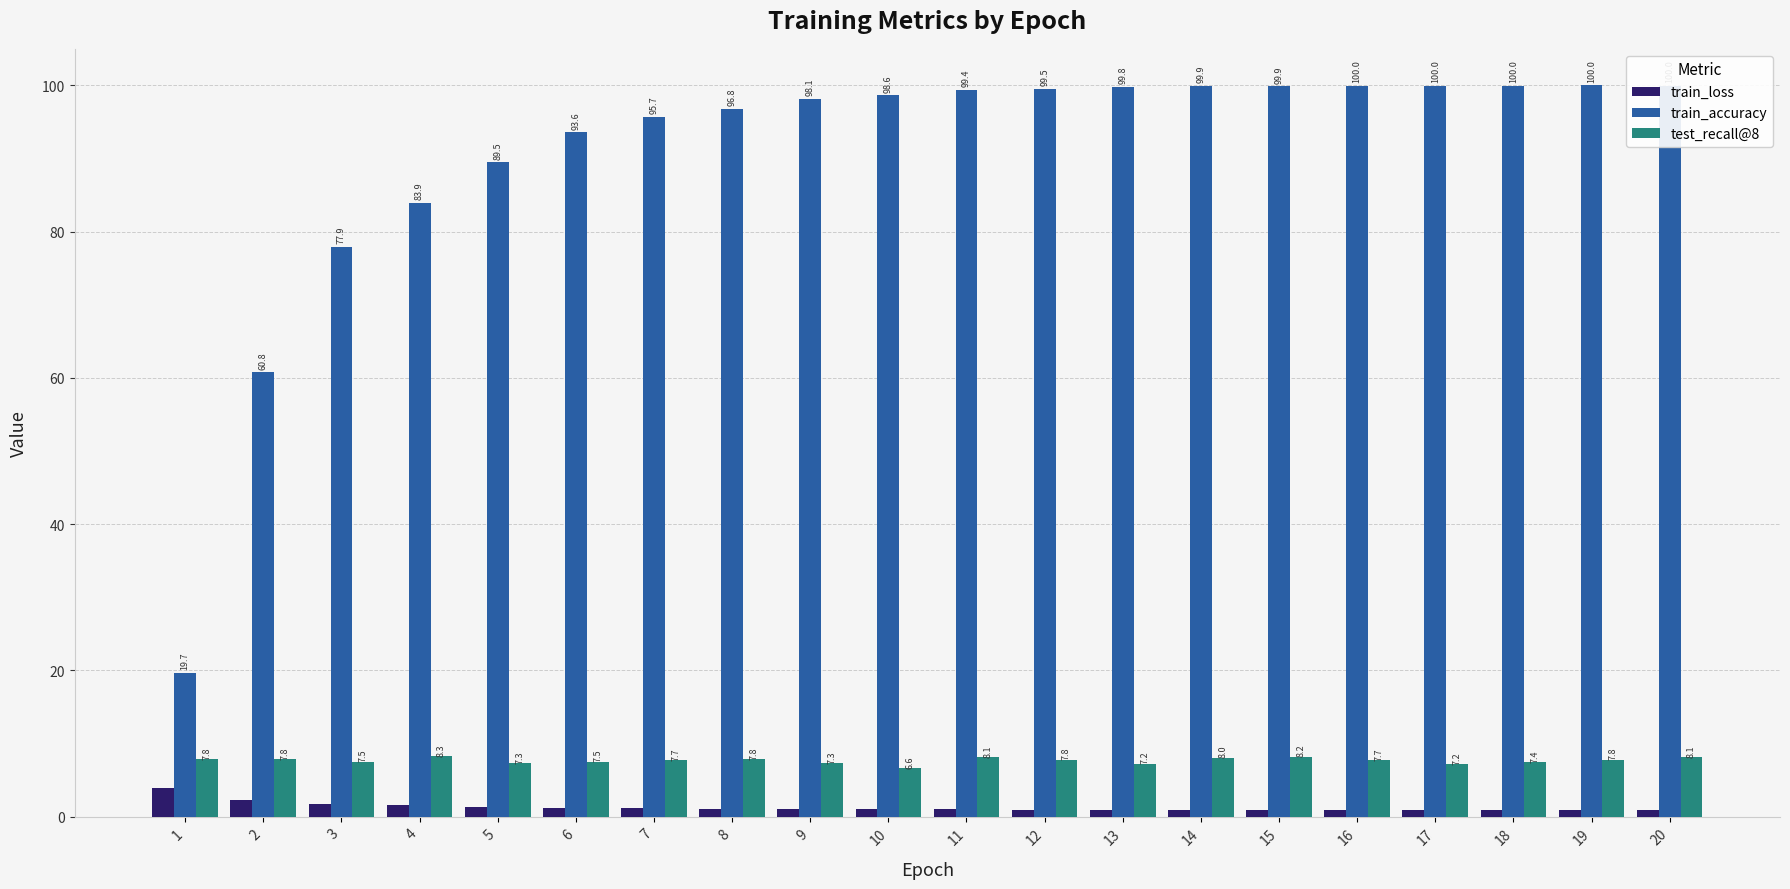

How many groups of bars are there?

20